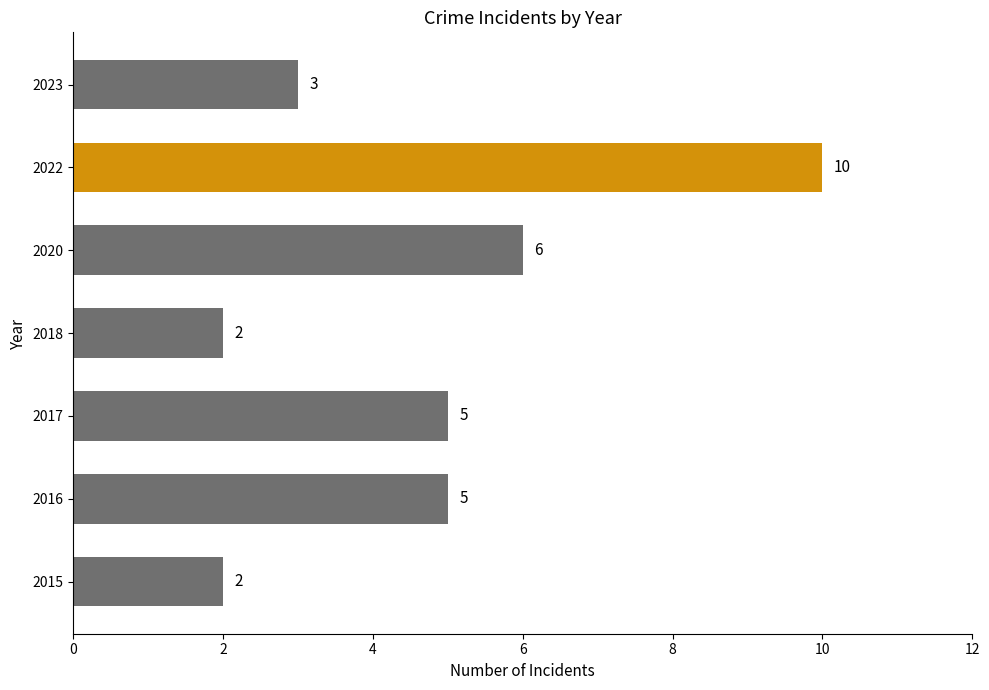

Count the values in the range 2 to 6.

6